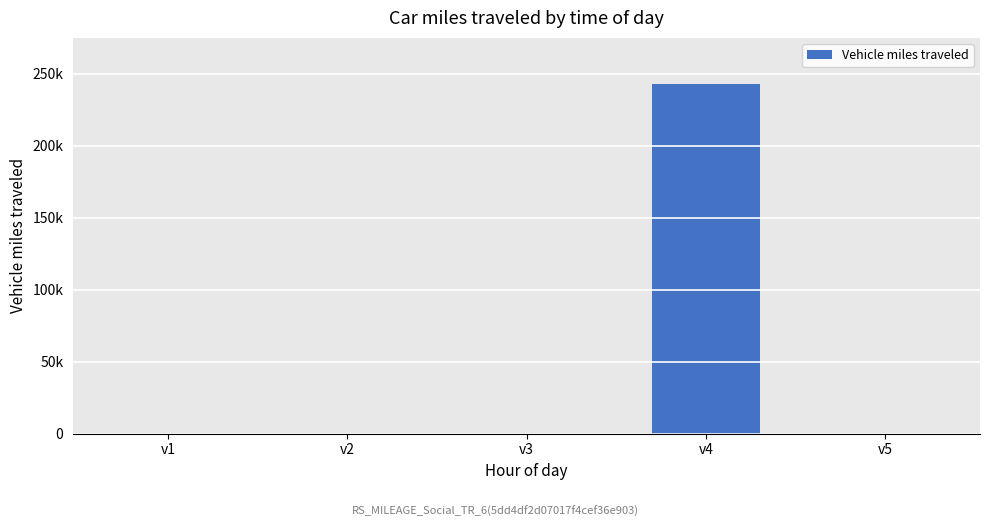

Reading left to right, list all the values displayed in this chart.

0	0	0	243000	0